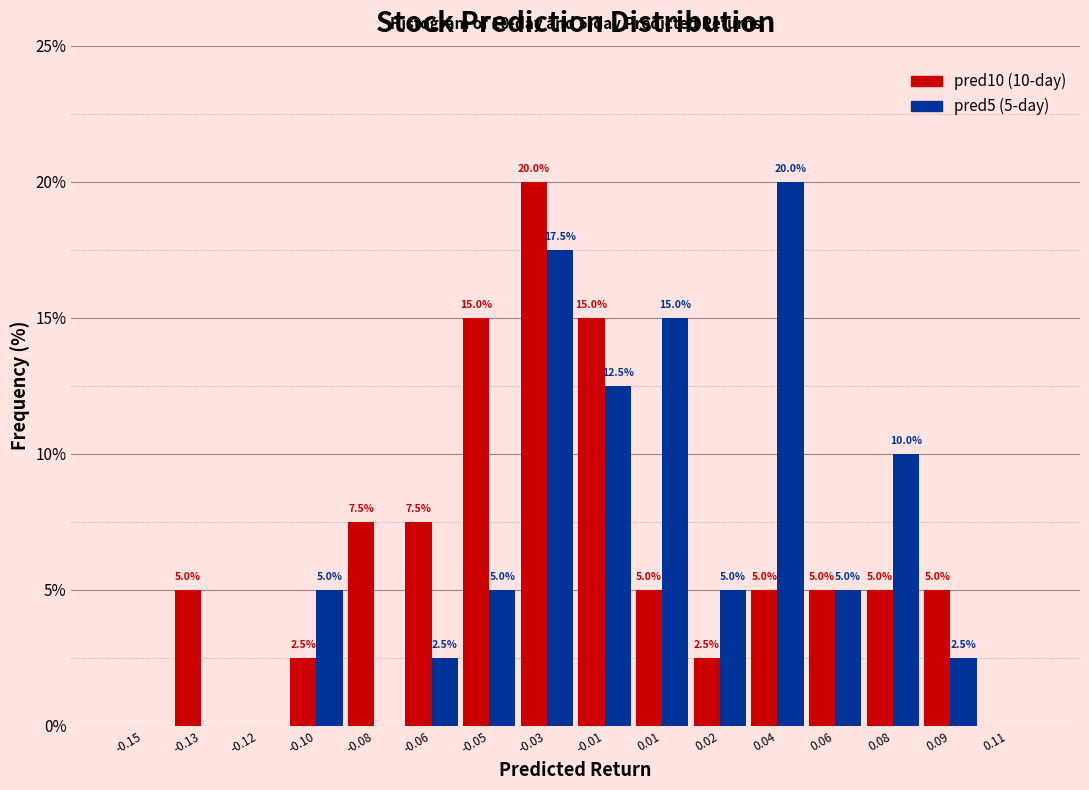

Reading left to right, transcribe all the data shown in this chart.

pred10: -0.15=0.0	-0.13=5.0	-0.12=0.0	-0.10=2.5	-0.08=7.5	-0.06=7.5	-0.05=15.0	-0.03=20.0	-0.01=15.0	0.01=5.0	0.02=2.5	0.04=5.0	0.06=5.0	0.08=5.0	0.09=5.0	0.11=0.0
pred5: -0.15=0.0	-0.13=0.0	-0.12=0.0	-0.10=5.0	-0.08=0.0	-0.06=2.5	-0.05=5.0	-0.03=17.5	-0.01=12.5	0.01=15.0	0.02=5.0	0.04=20.0	0.06=5.0	0.08=10.0	0.09=2.5	0.11=0.0